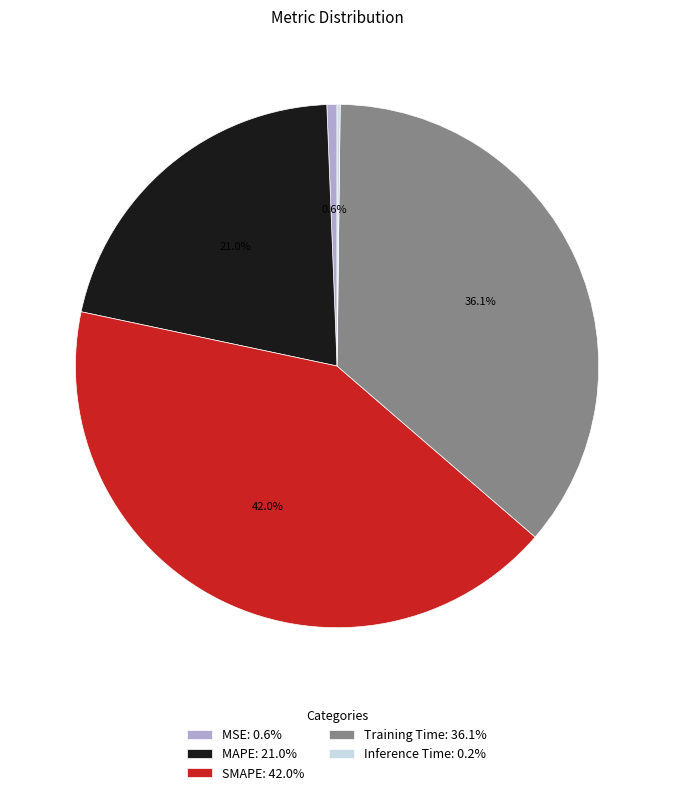

Does Training Time: 36.1% account for over 50% of the chart?

No